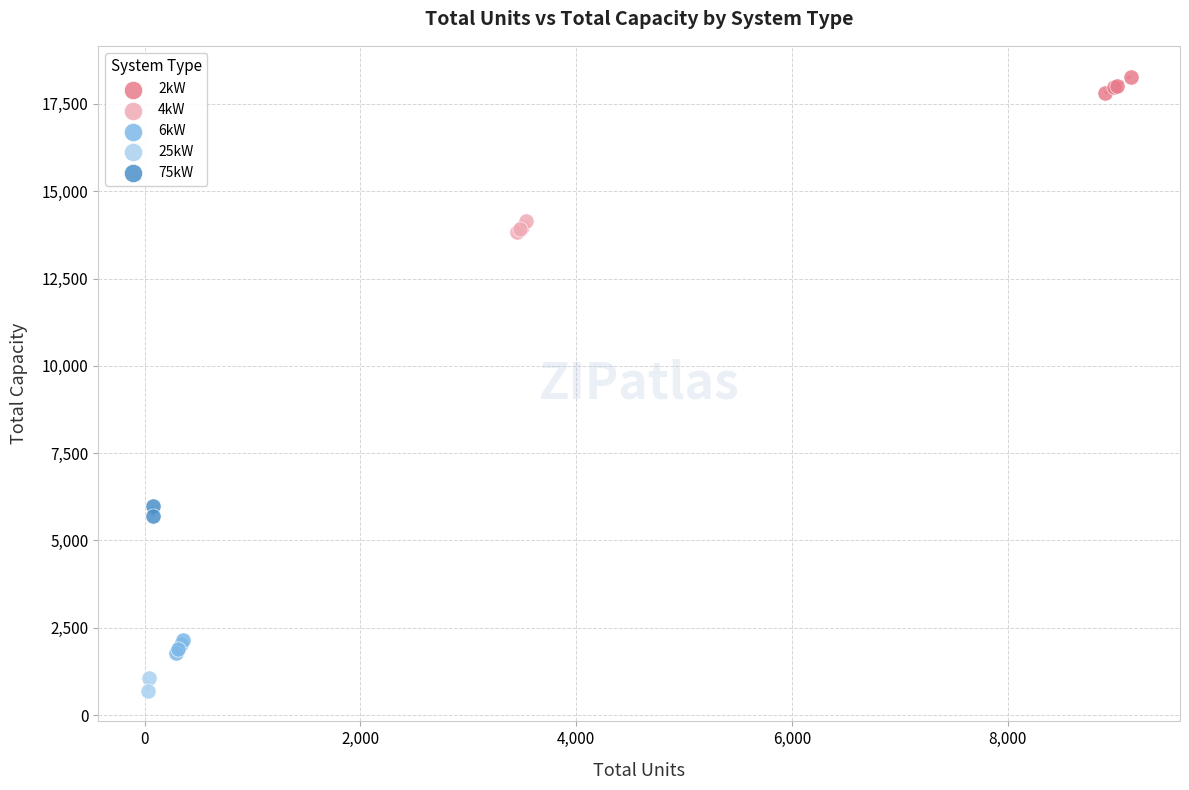

What are all the series names shown in the legend?

2kW, 4kW, 6kW, 25kW, 75kW